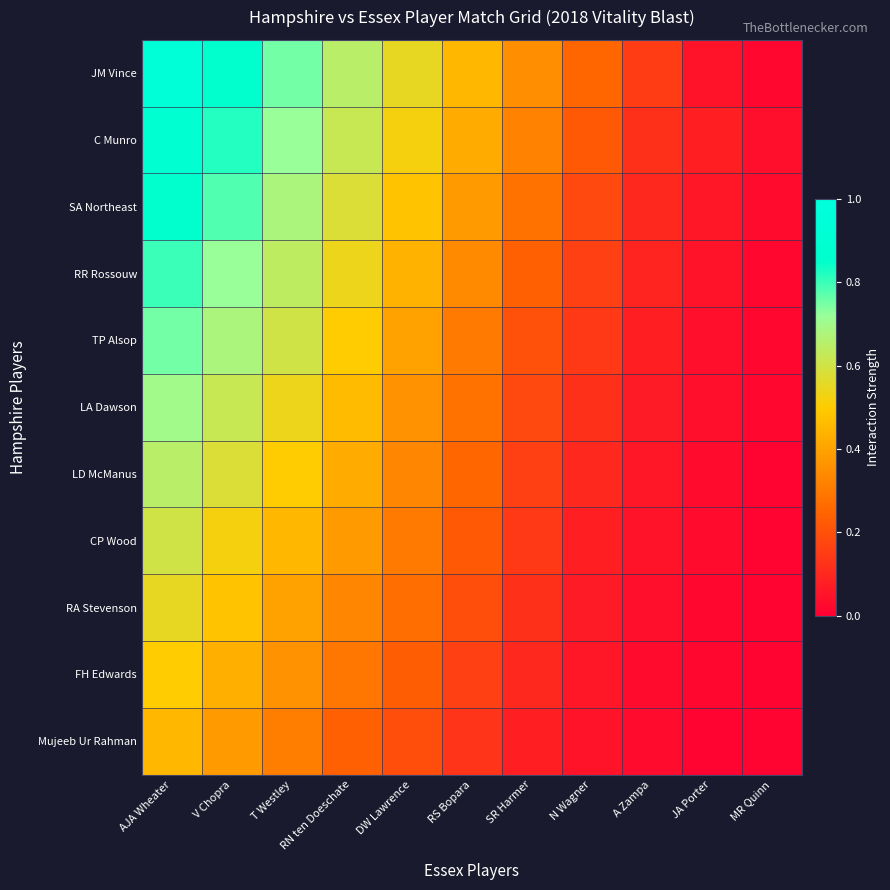

List the series in order of their peak value, lowest first.

Mujeeb Ur Rahman, FH Edwards, RA Stevenson, CP Wood, LD McManus, LA Dawson, TP Alsop, RR Rossouw, SA Northeast, C Munro, JM Vince